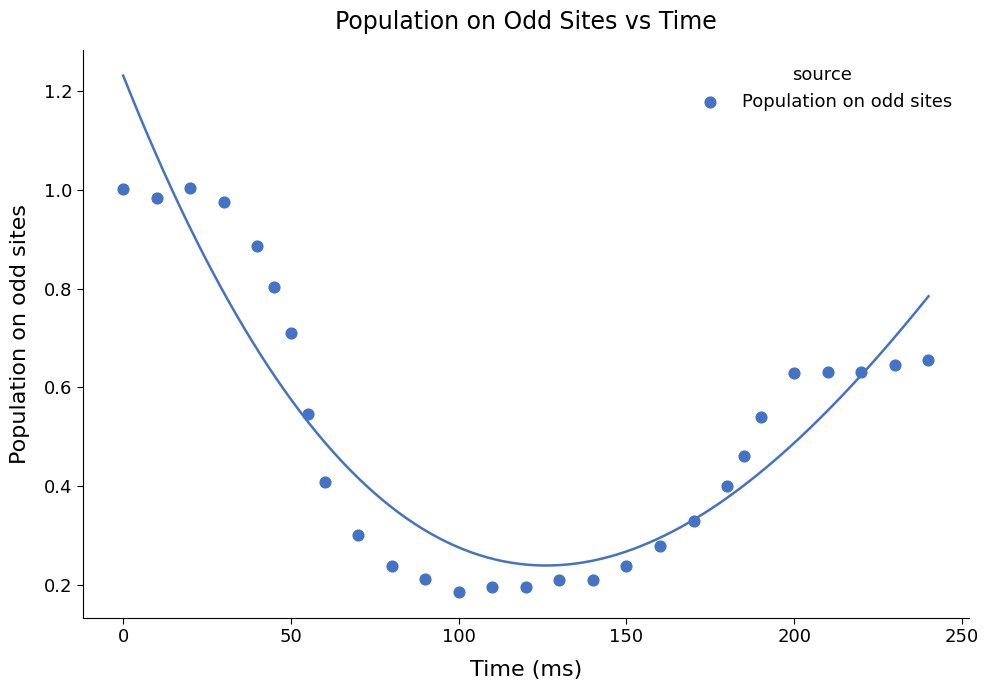

What is the range of X values (max minus min)?

240.0